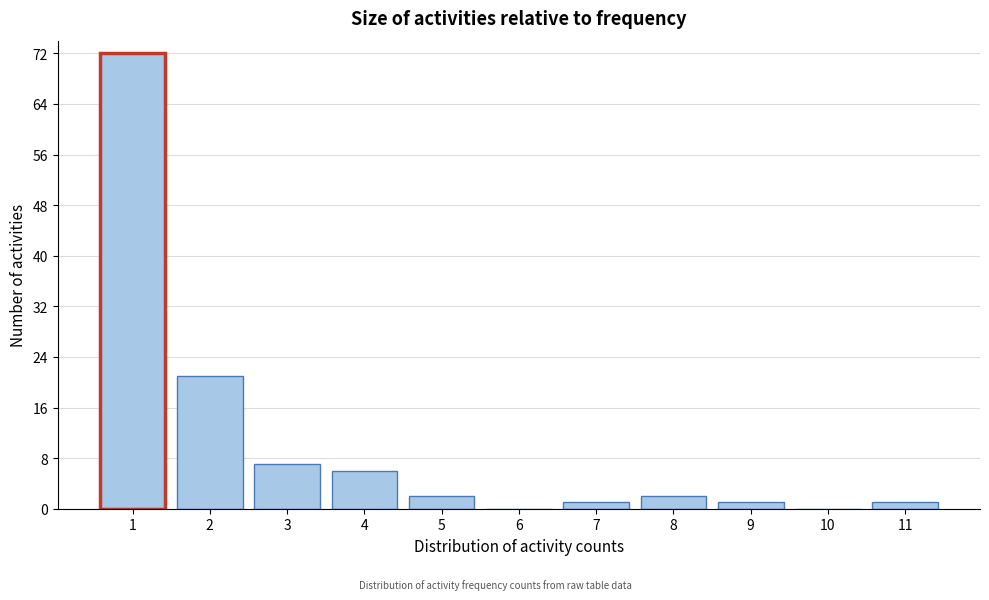

Reading left to right, list all the values displayed in this chart.

1=72	2=21	3=7	4=6	5=2	6=0	7=1	8=2	9=1	10=0	11=1